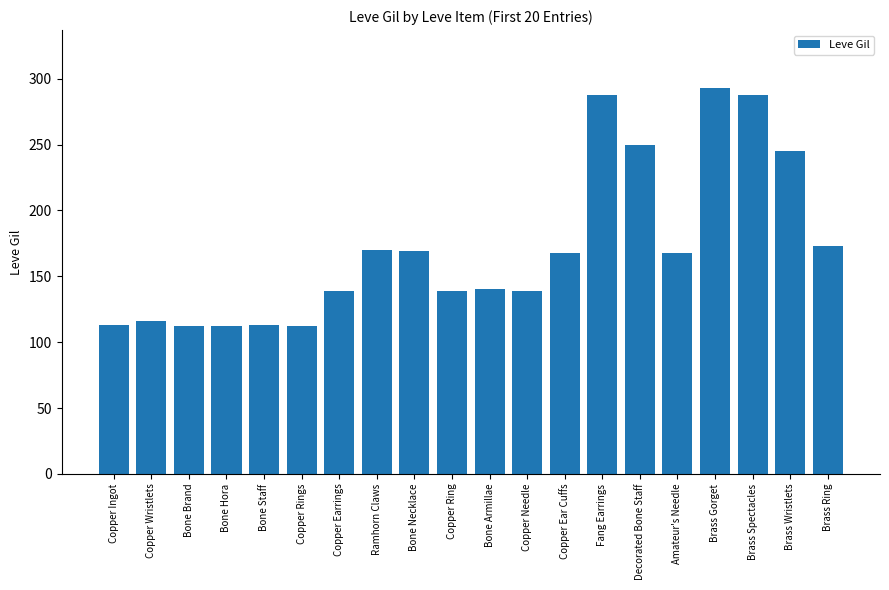

What is the difference between the maximum and second lowest values?

181